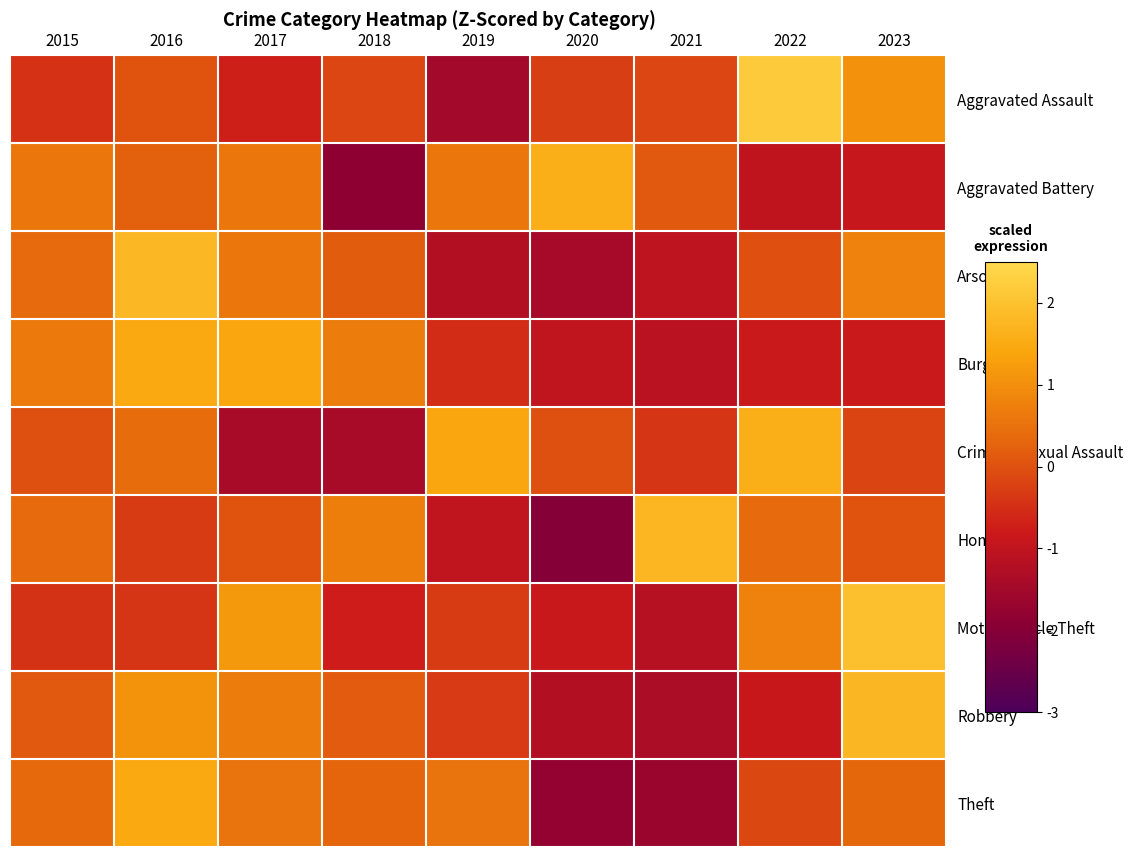

Count the number of data series in this chart.

9